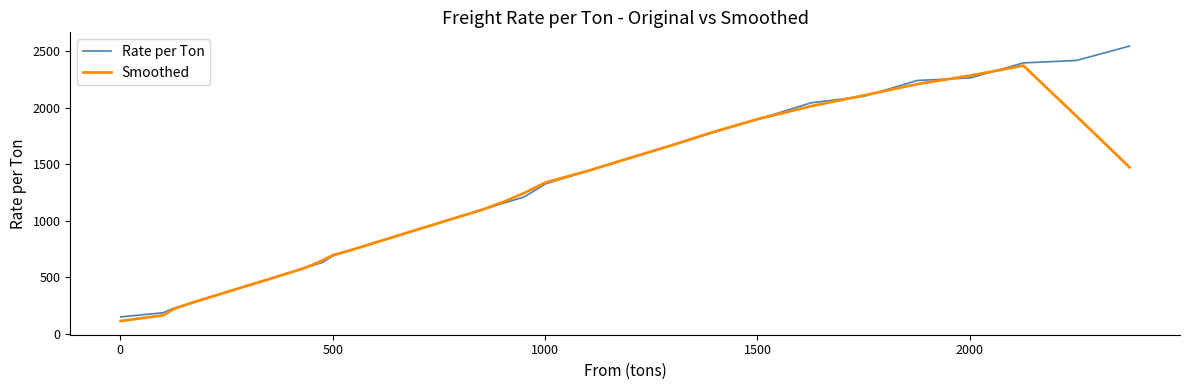

How many categories are shown in the chart?

40